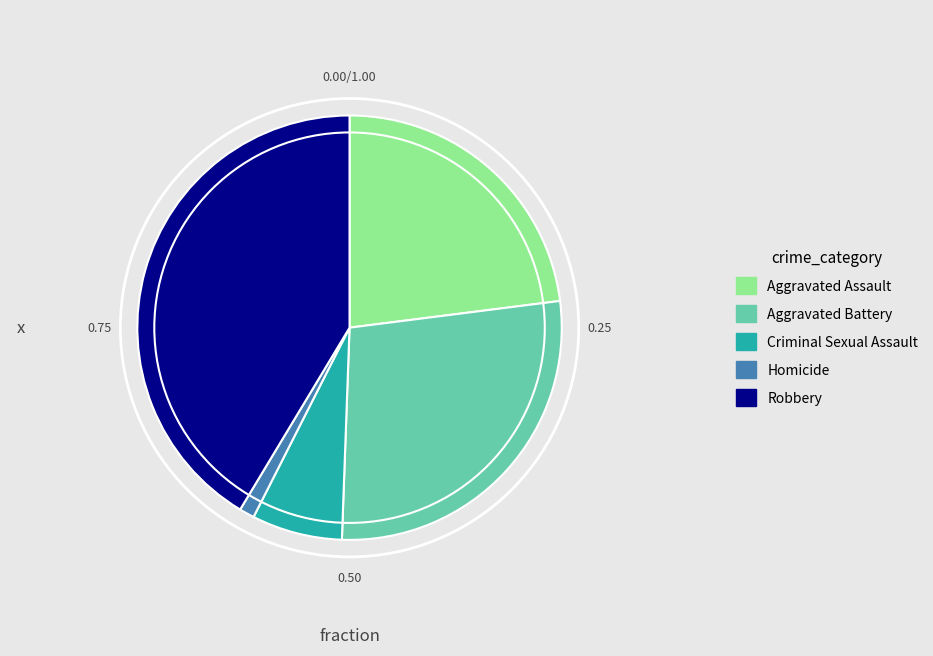

Is the sum of Robbery and Aggravated Assault greater than half?

Yes